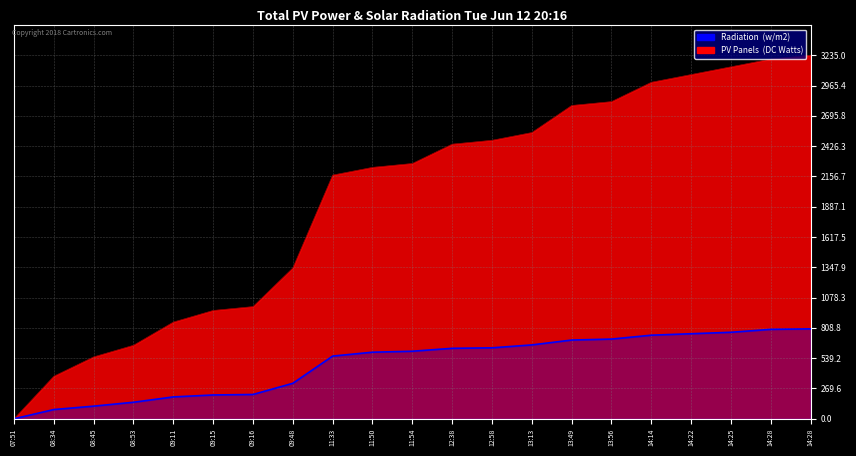

What is the label of the 15th point from the left?

13:49